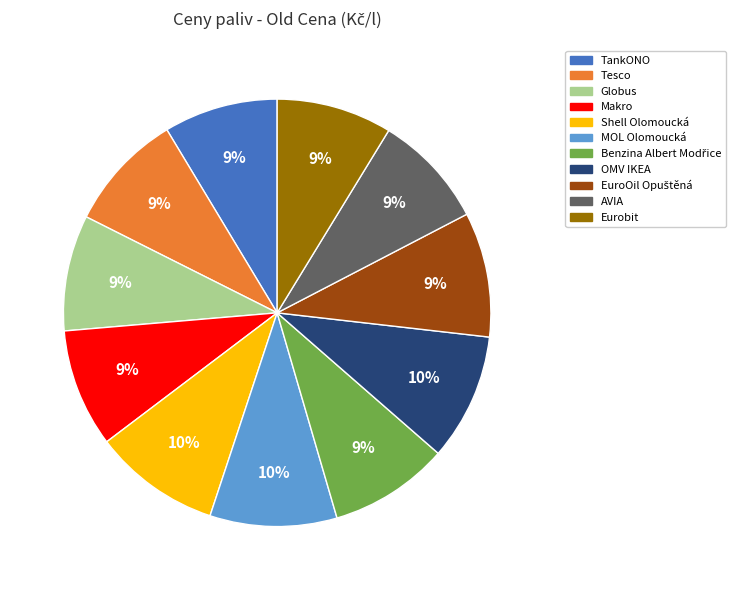

Combined, do Tesco and Makro account for over 50%?

No